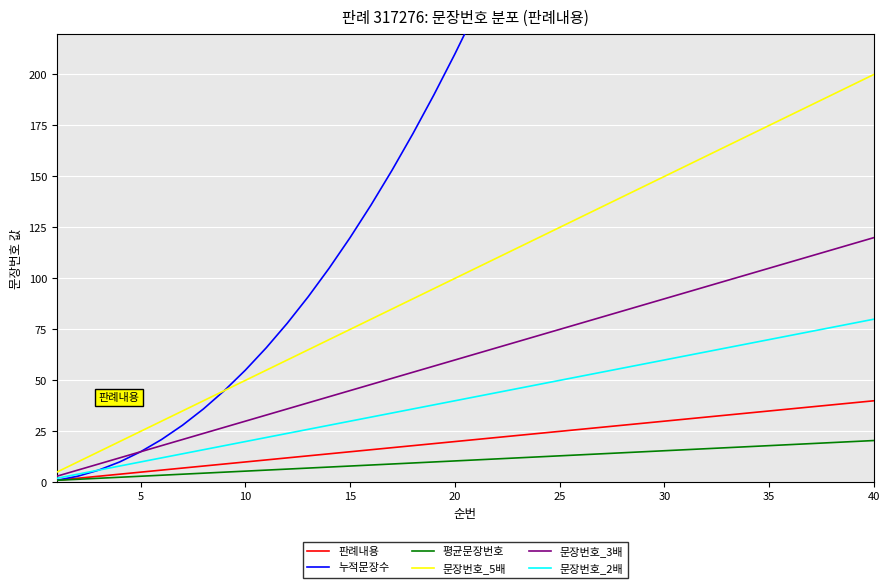

The value of 문장번호_2배 at 25 is 4.3. True or false?

False